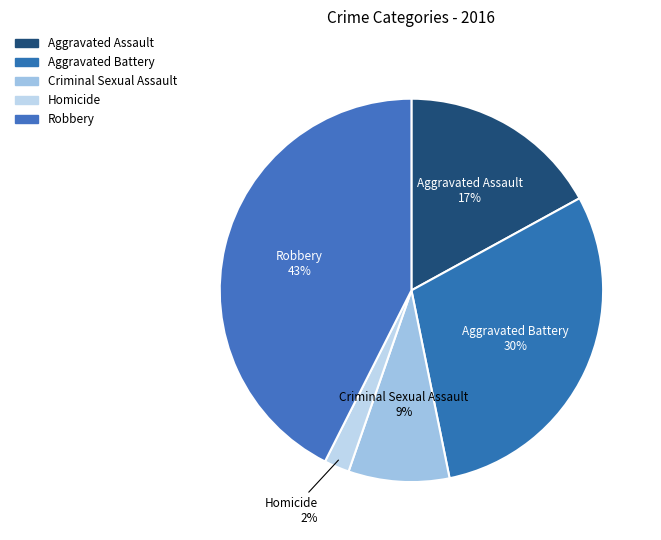

How many segments does this pie chart have?

5